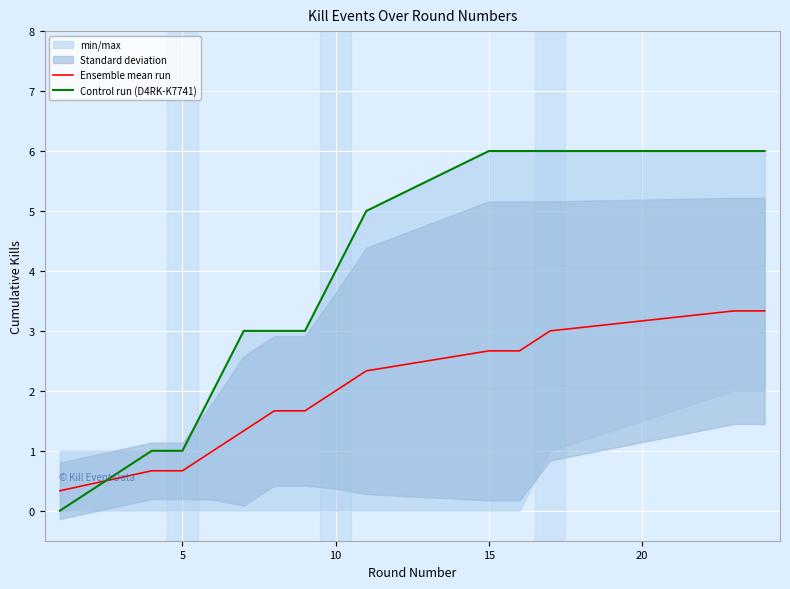

The value of Ensemble mean run at 5 is 1.1. True or false?

False